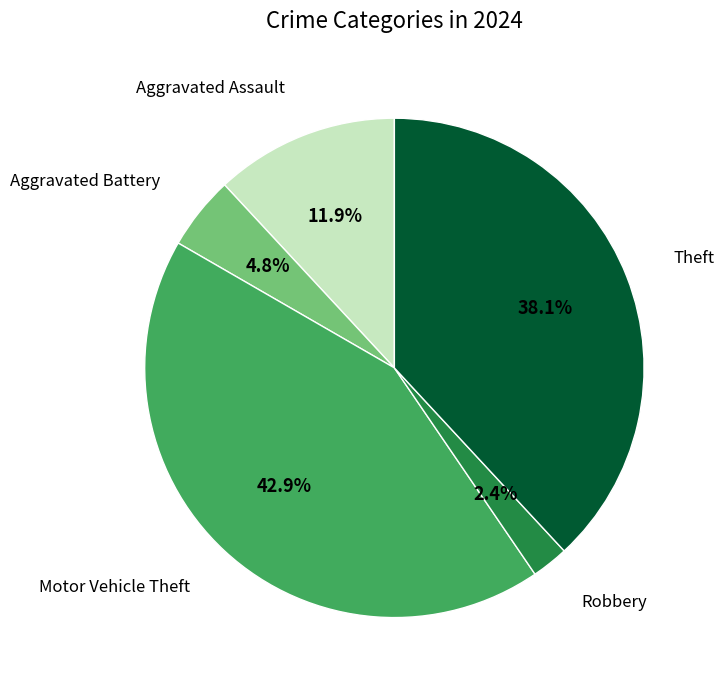

Count the number of slices in the pie.

5